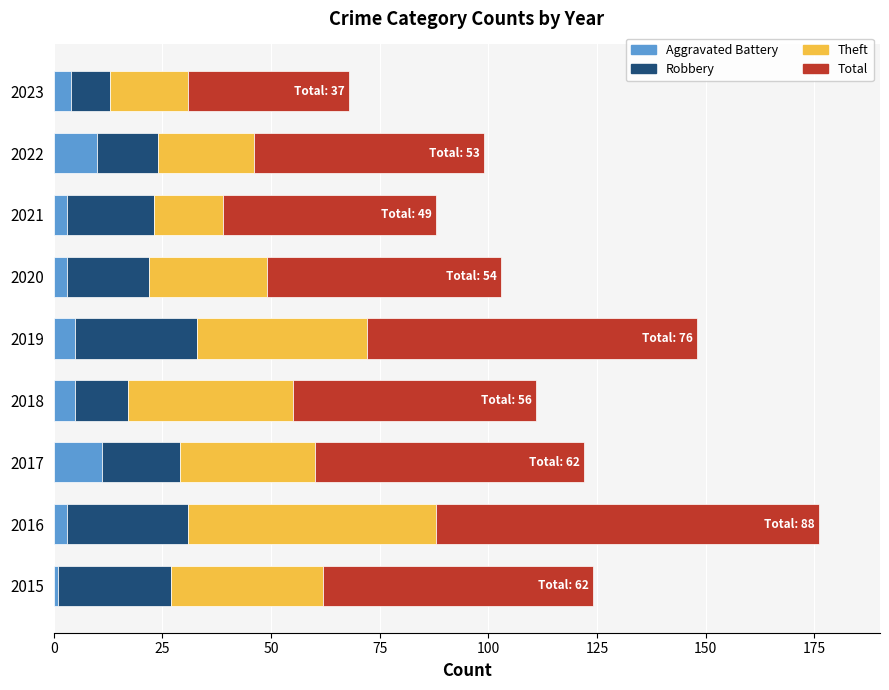

At which category is the sum across all series the highest?

2016